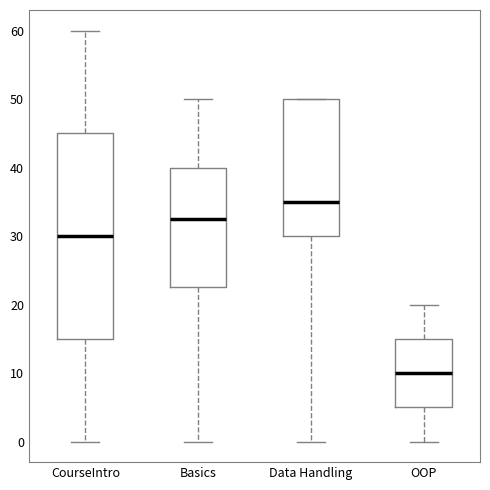

Where does the median line of the box for Basics sit on the y-axis? The values are not printed on the chart, so give them approximately, as read against the axis.

33